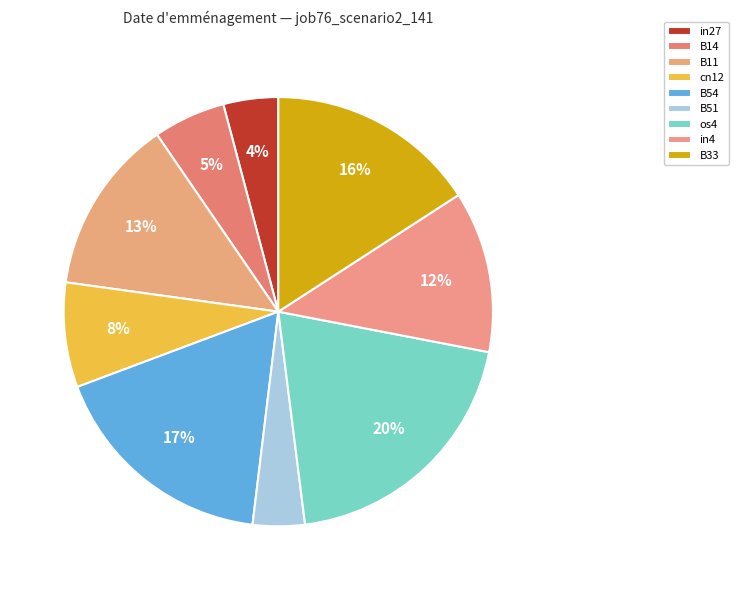

Combined, do os4 and B11 account for over 50%?

No